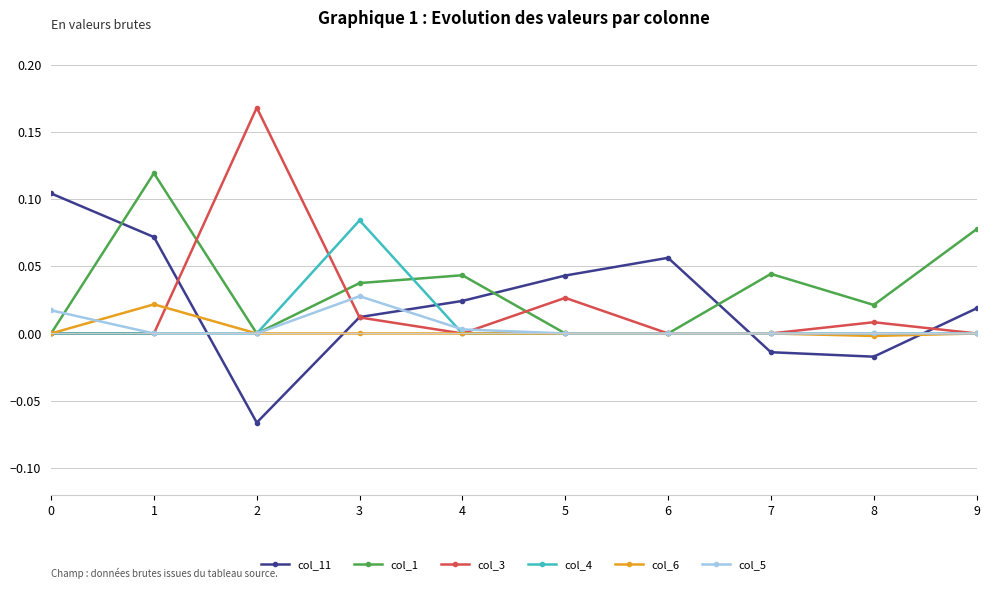

The value of col_3 at 7 is 0.0. True or false?

True